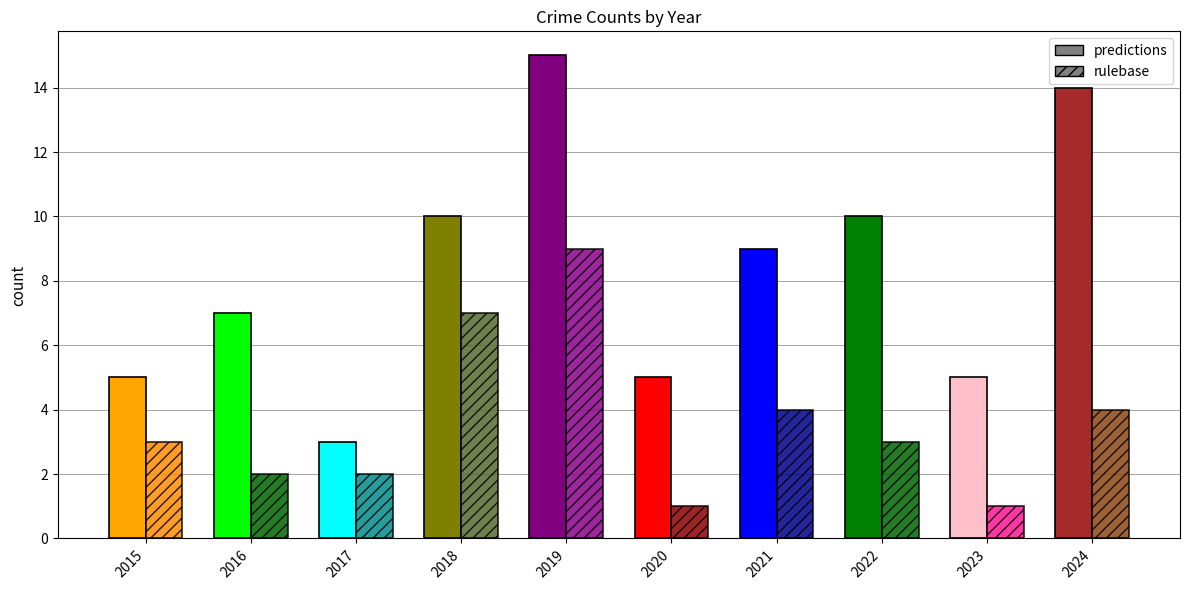

Between 2017 and 2021, which series saw the biggest shift?

predictions